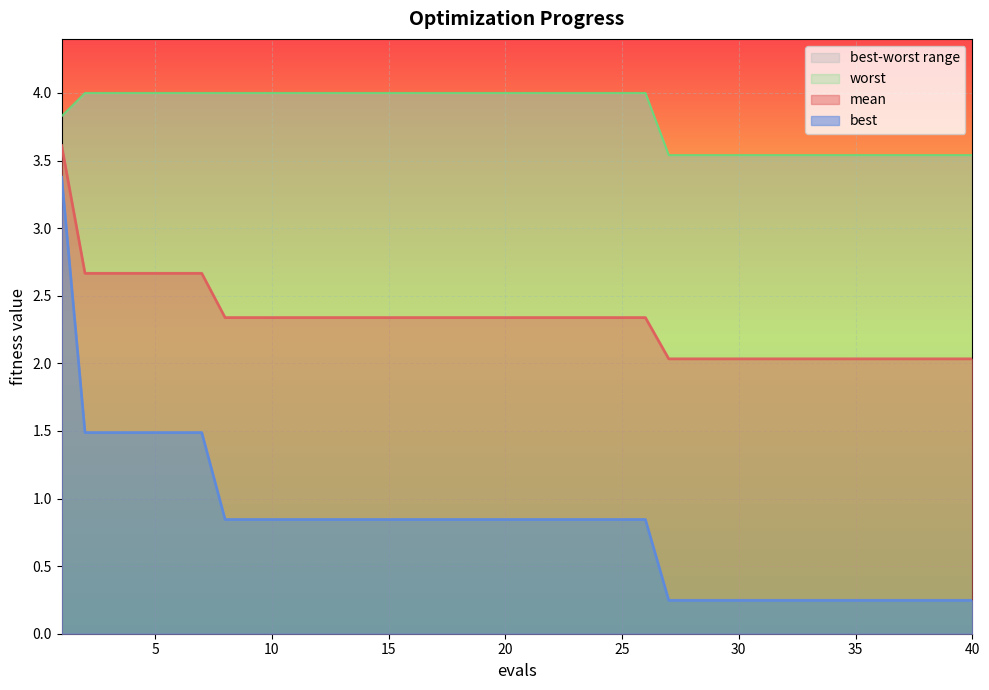

What is the sum of the worst values at 16 and 2?

8.0